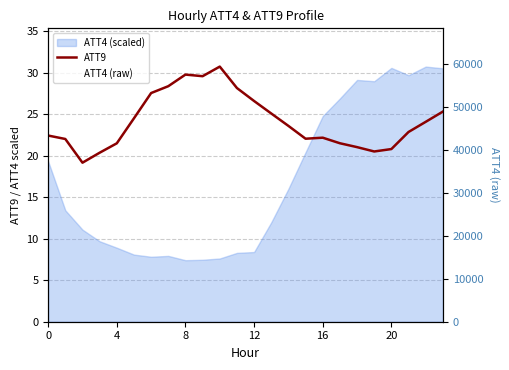

What is the label of the 14th point from the left?

13